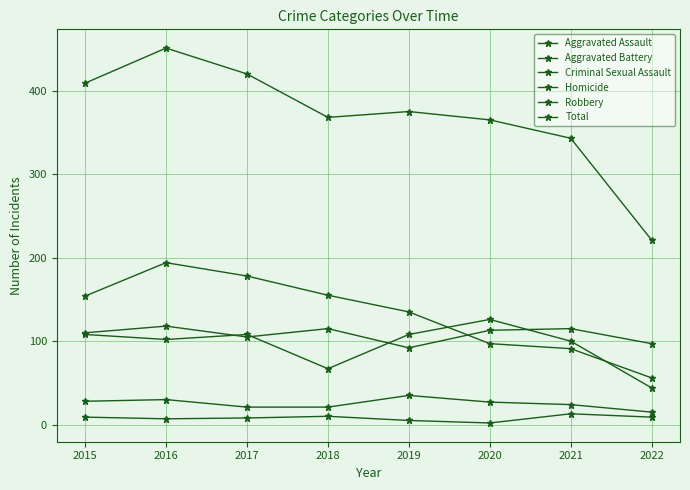

How many data points in Total are less than 375?

4